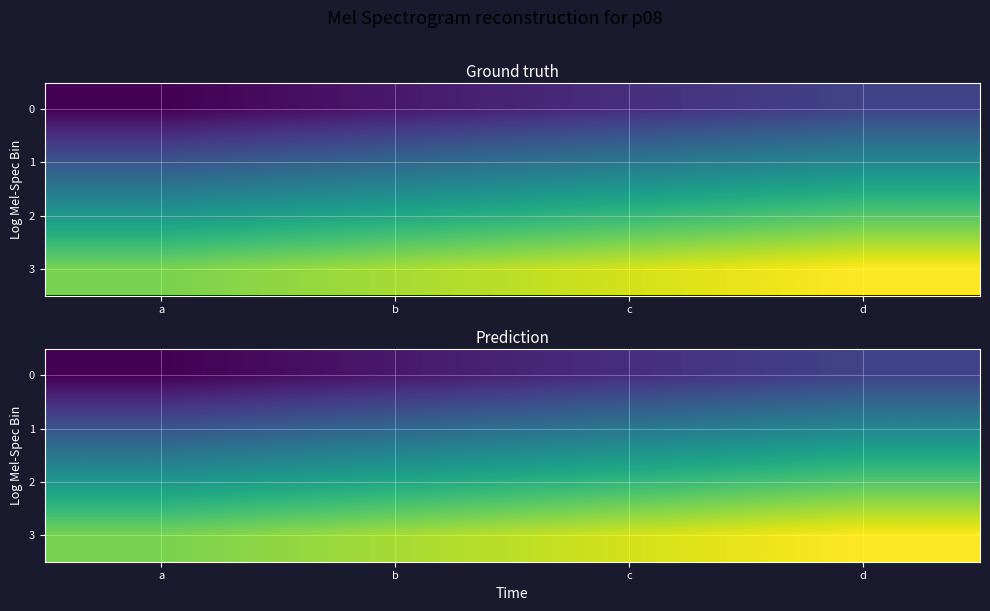

What is the difference between the maximum and second lowest values in the 1 series?

2